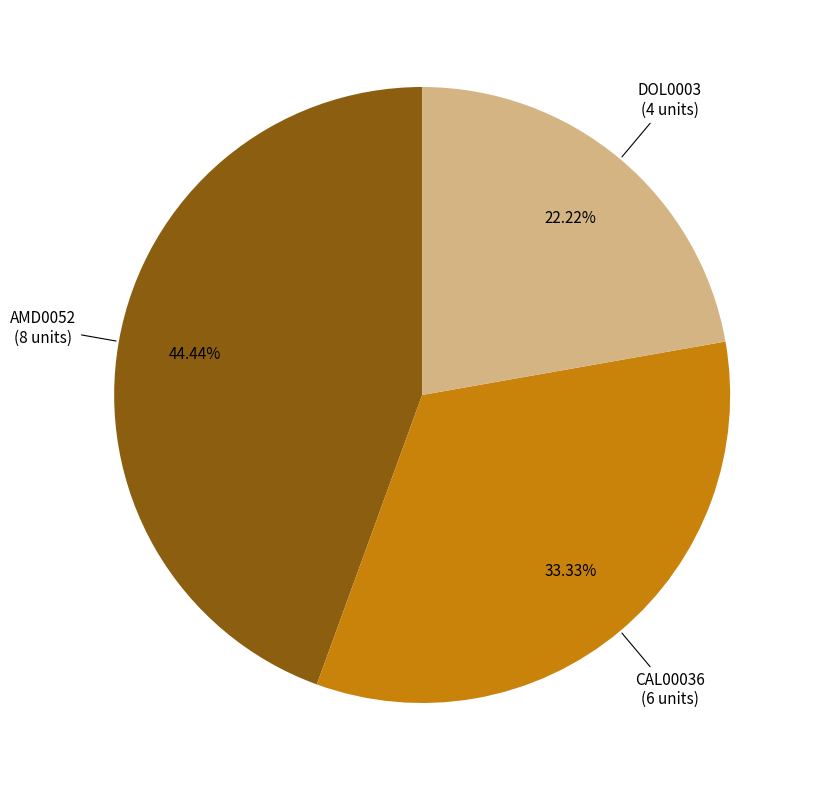

Is there any slice that represents more than half of the pie?

No